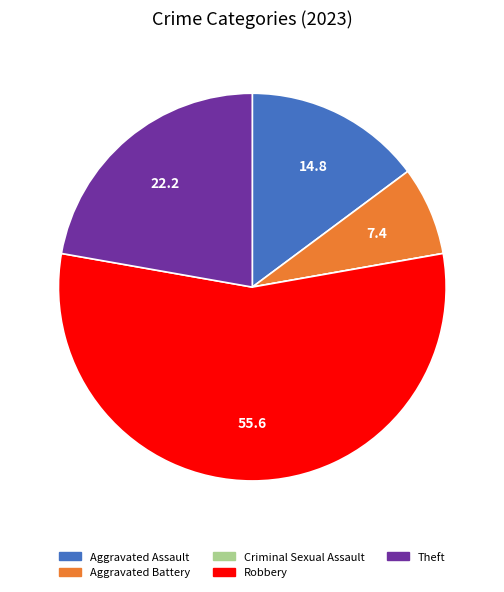

What is the ratio of the value at Theft to the value at Aggravated Assault?

1.5